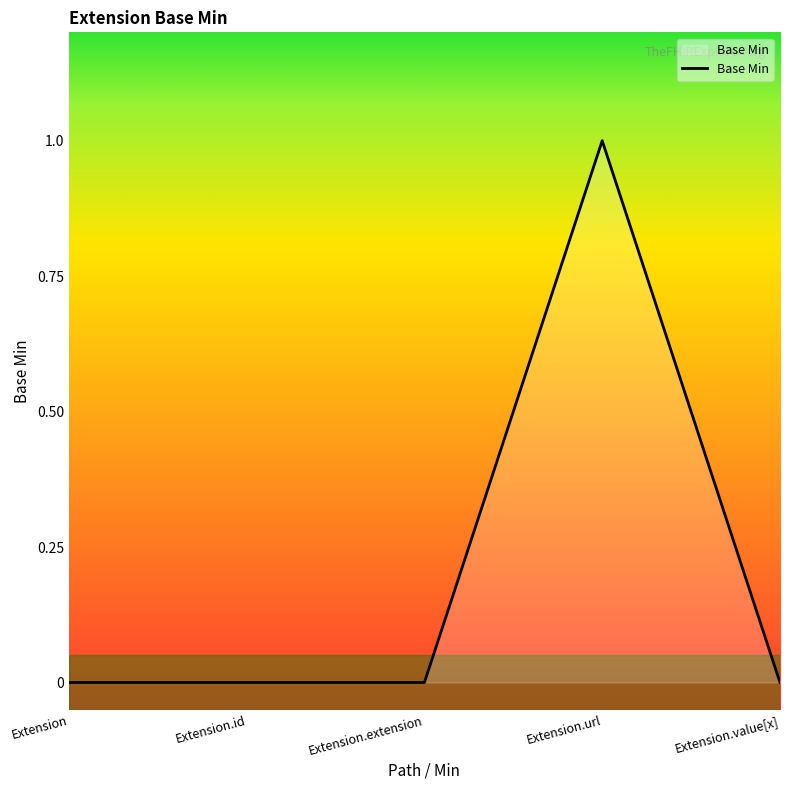

Which category has the highest value across all series?

Extension.url